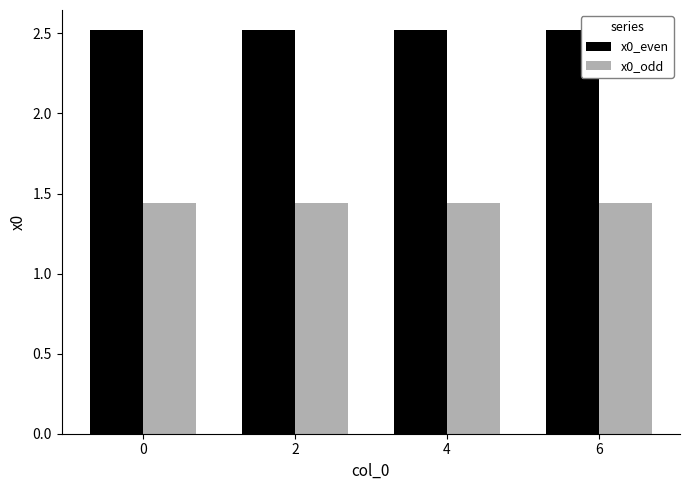

Which series has the largest total across all categories?

x0_even